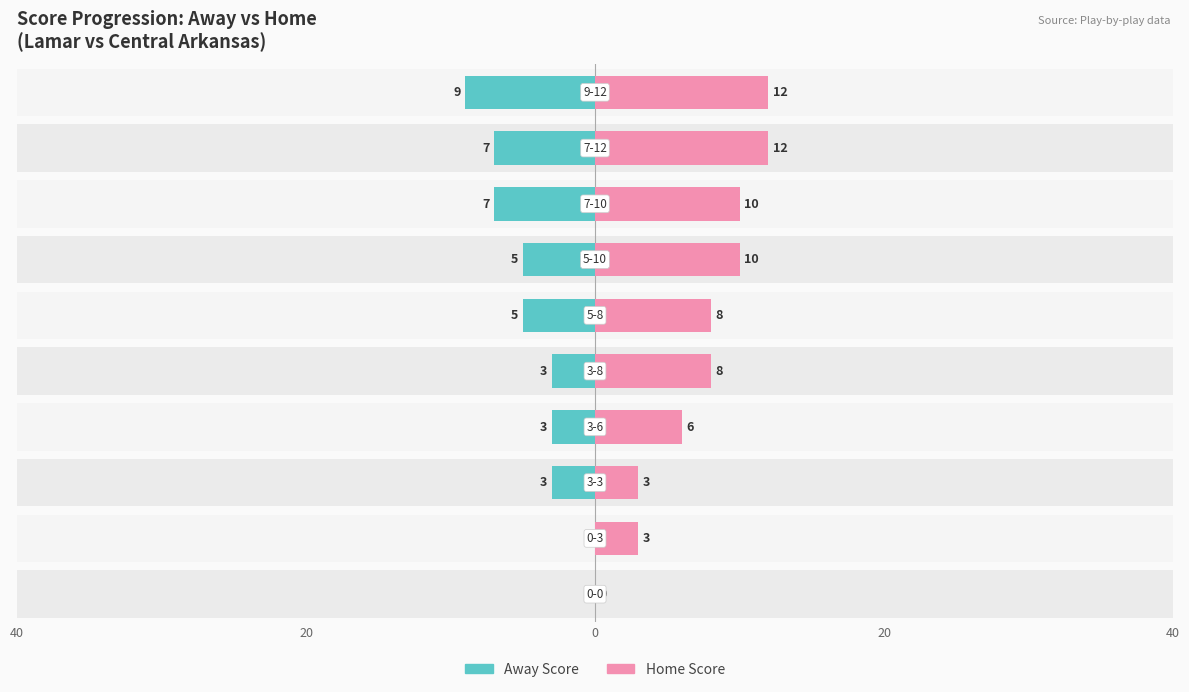

Reading left to right, extract all data points from this chart.

Away Score: 0	0	-3	-3	-3	-5	-5	-7	-7	-9
Home Score: 0	3	3	6	8	8	10	10	12	12